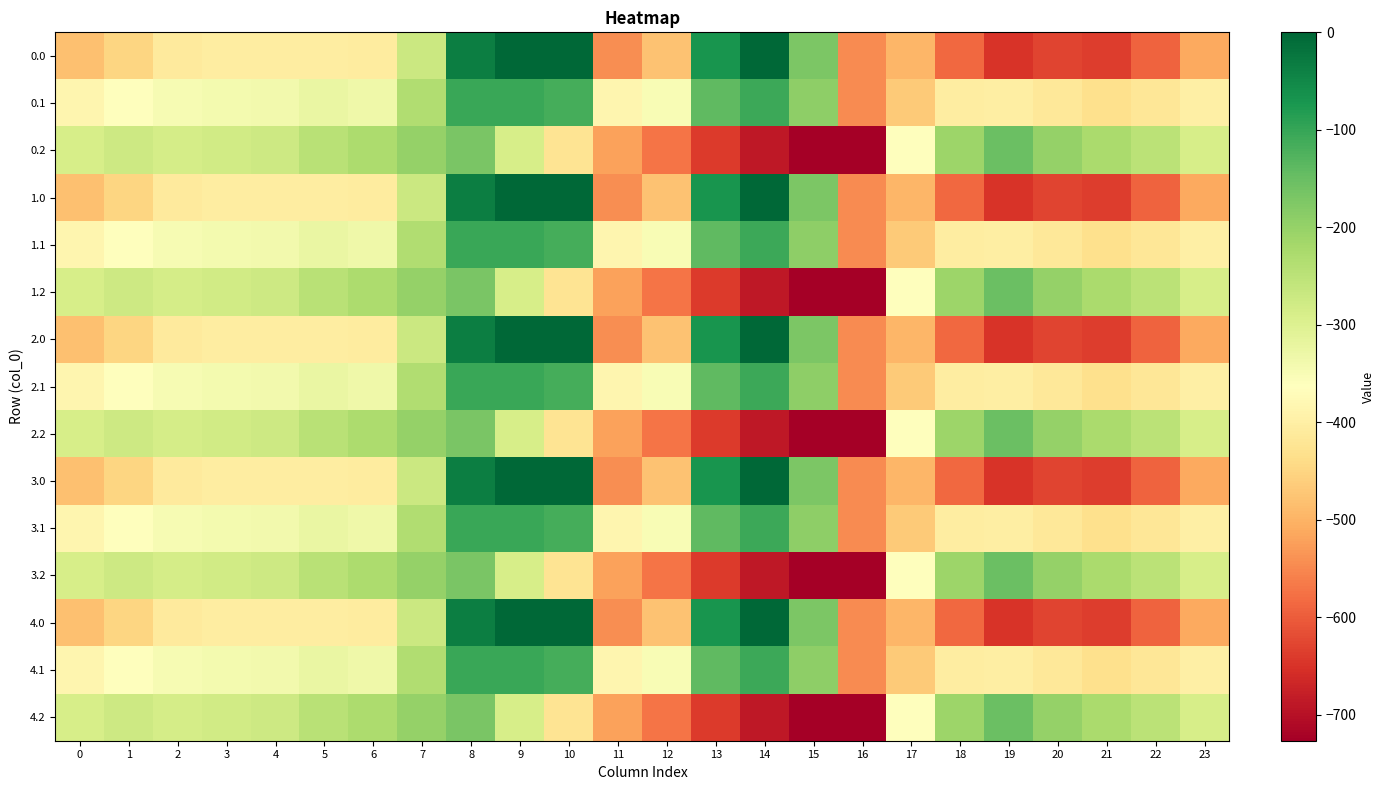

How many data points in 0.0 are less than -410?

13